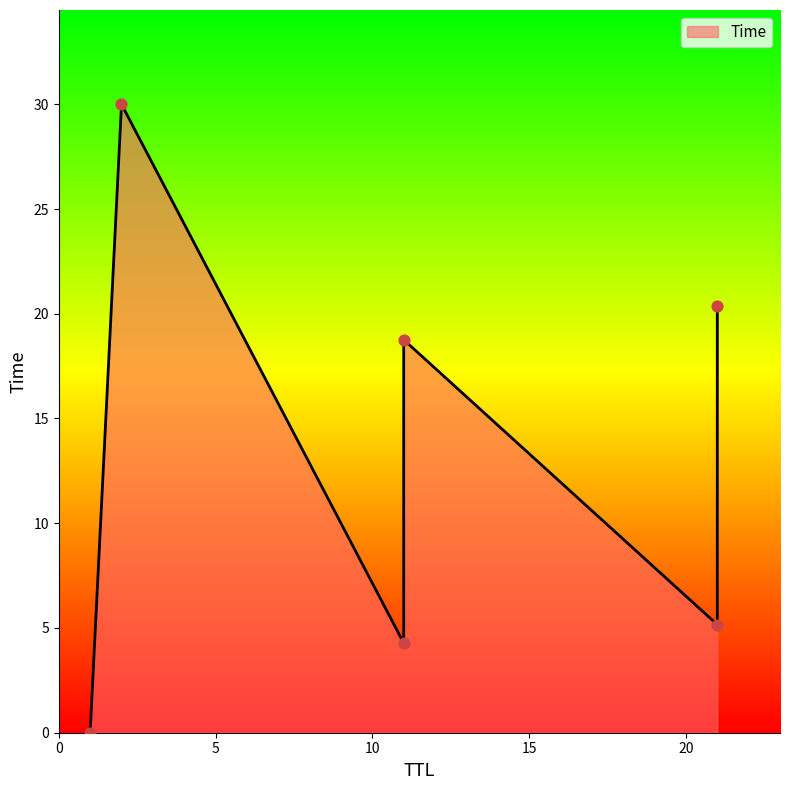

What is the change in value from 21 to 21?

+15.2